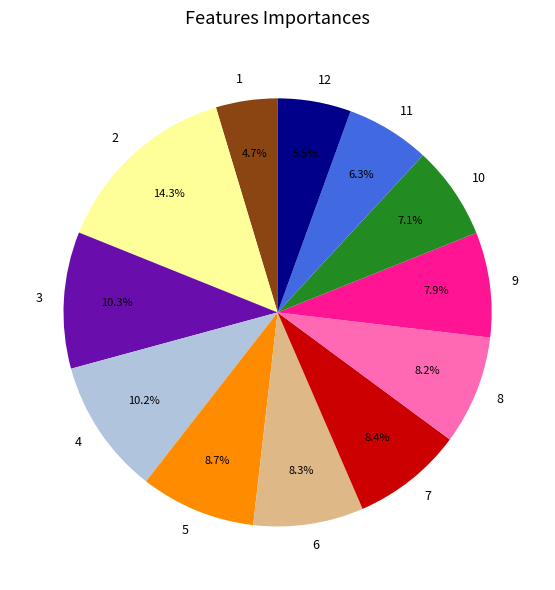

What percentage is the 9 slice, to the nearest percent?

8%